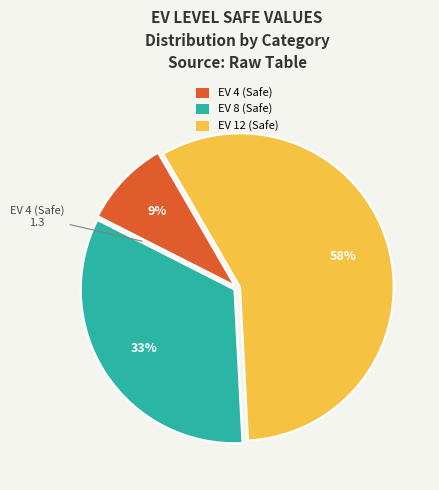

Count the number of slices in the pie.

3